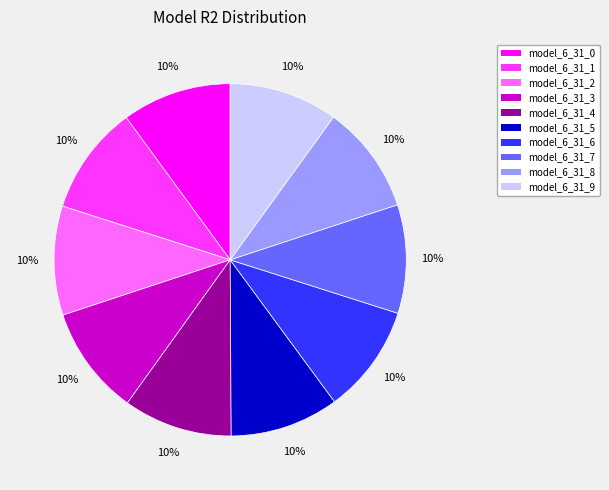

Does model_6_31_3 represent more than half of the total?

No